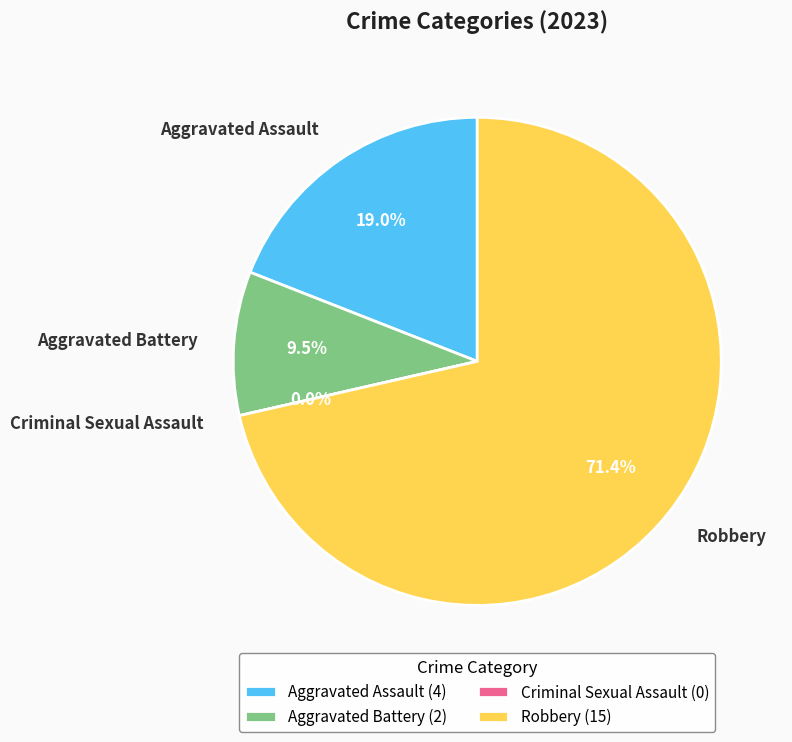

What is the ratio of the value at Aggravated Assault to the value at Robbery?

0.3